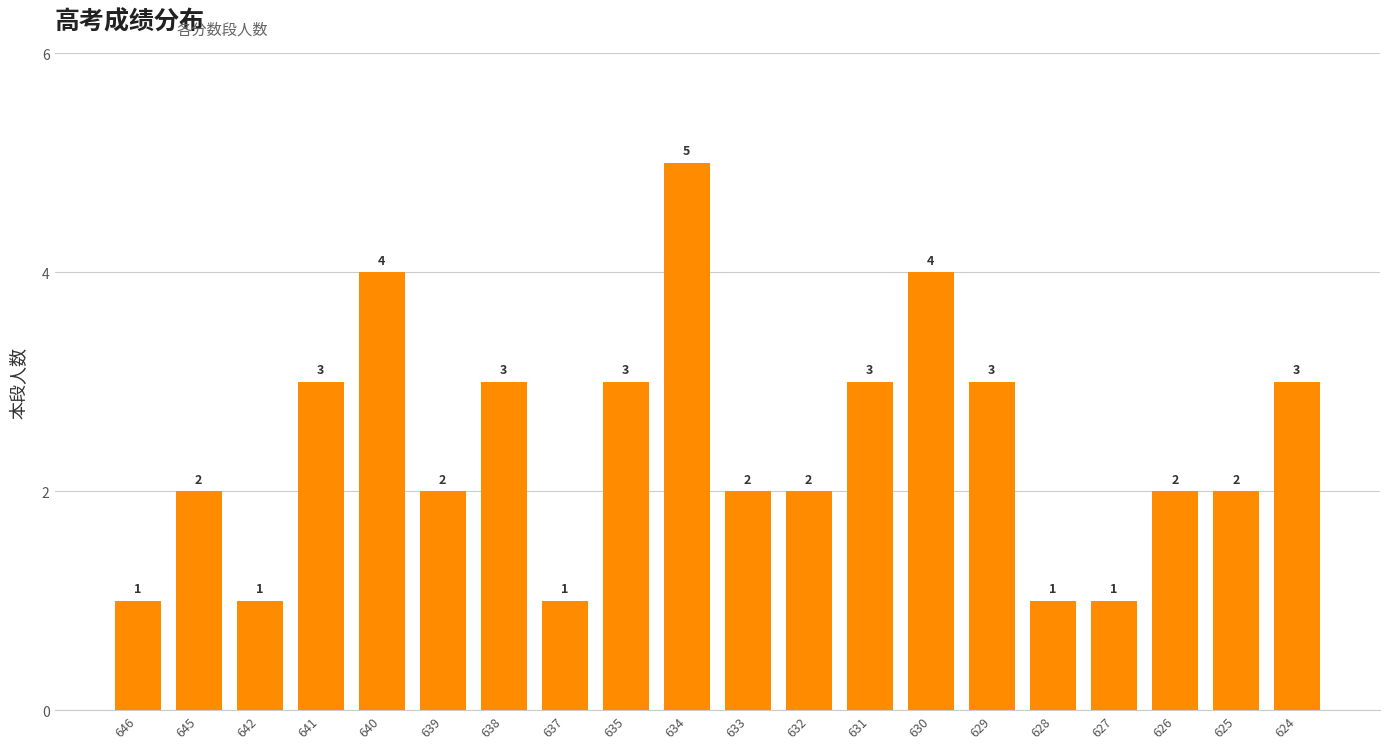

Are the bars grouped side by side (vs. stacked)?

No